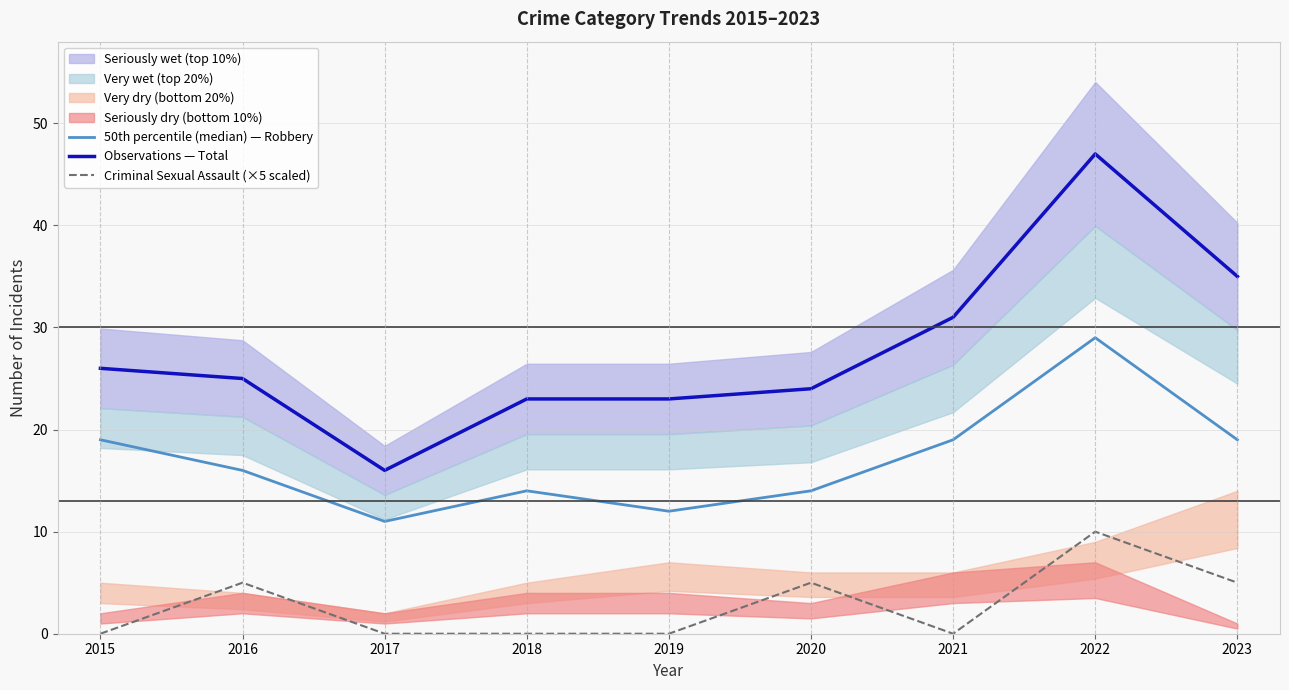

List the series in order of their overall mean, lowest first.

Criminal Sexual Assault (×5 scaled), 50th percentile (median) — Robbery, Observations — Total